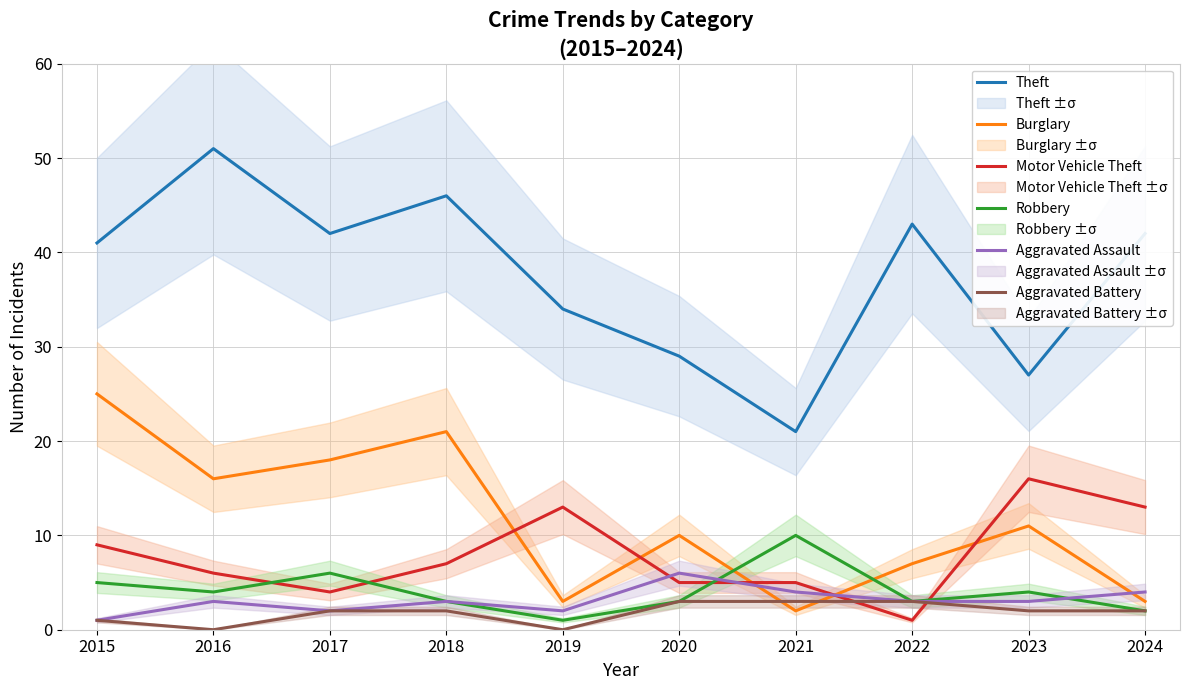

What are all the series names shown in the legend?

Theft, Burglary, Motor Vehicle Theft, Robbery, Aggravated Assault, Aggravated Battery